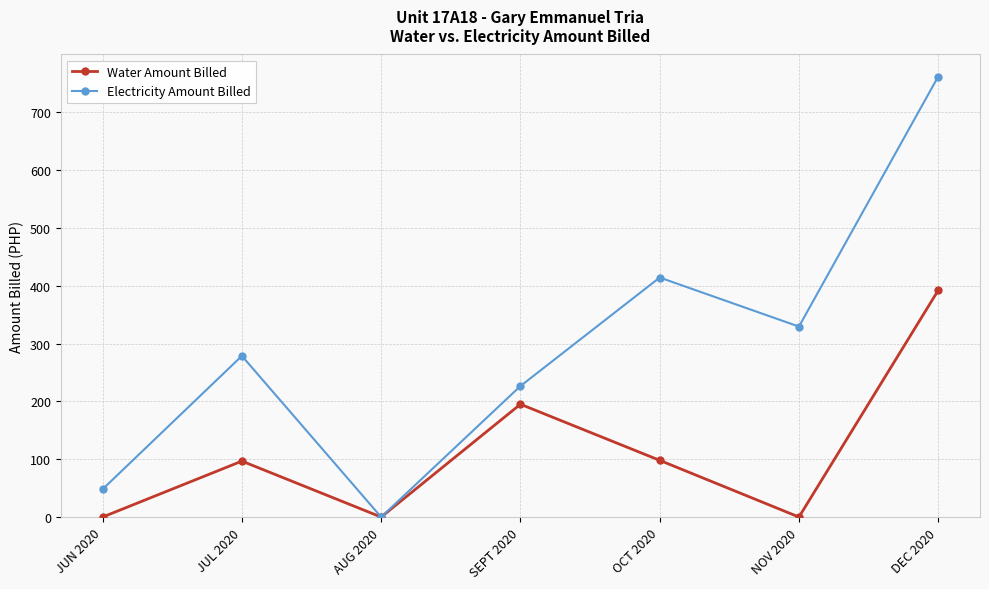

What is the label of the 4th point from the right?

SEPT 2020